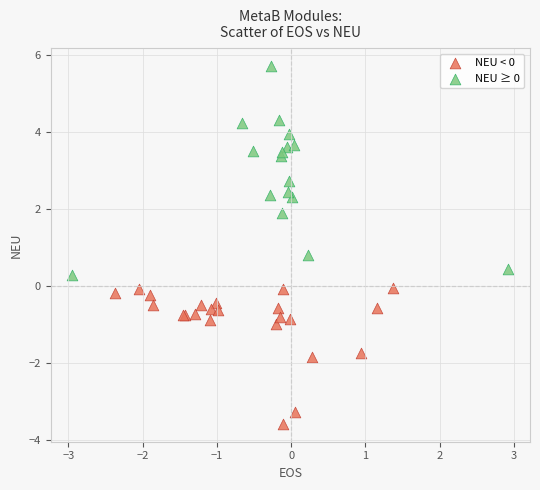

Which series contains the lowest Y value?

NEU < 0